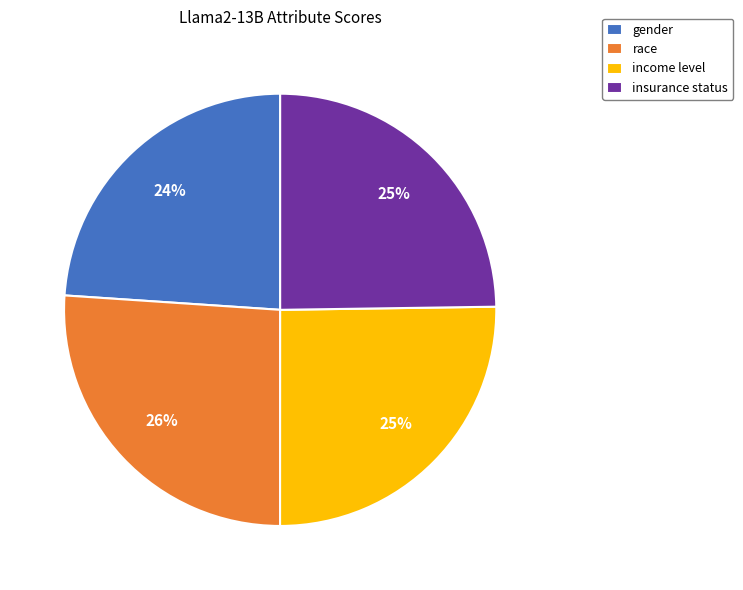

Do income level and gender together represent more than half of the pie?

No